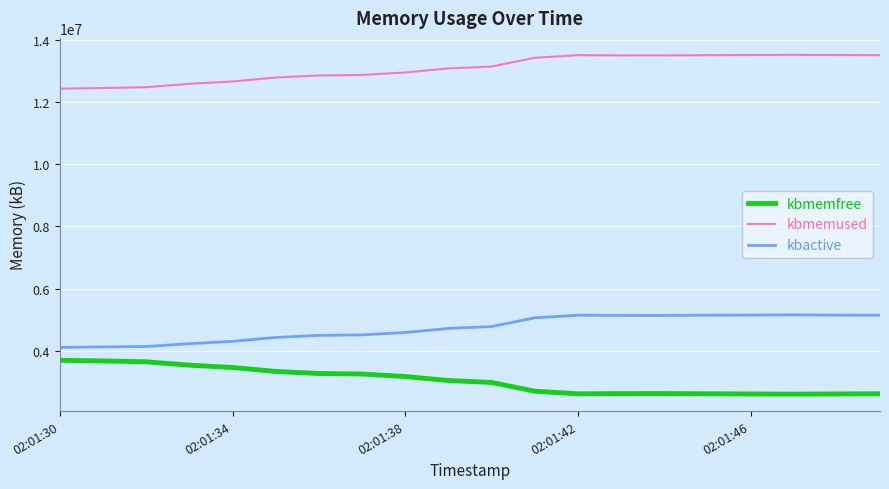

What is the maximum value shown in the chart?

13533476